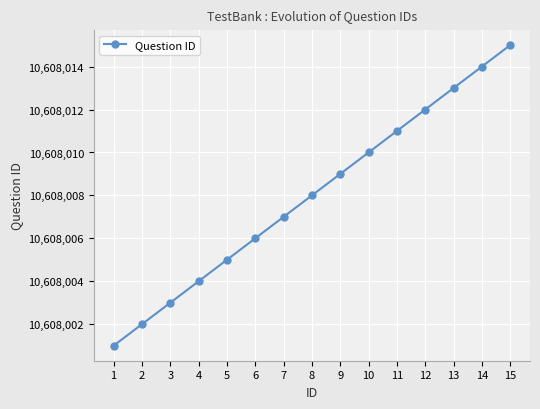

True or false: the data has more than 0 interior local peaks.

False